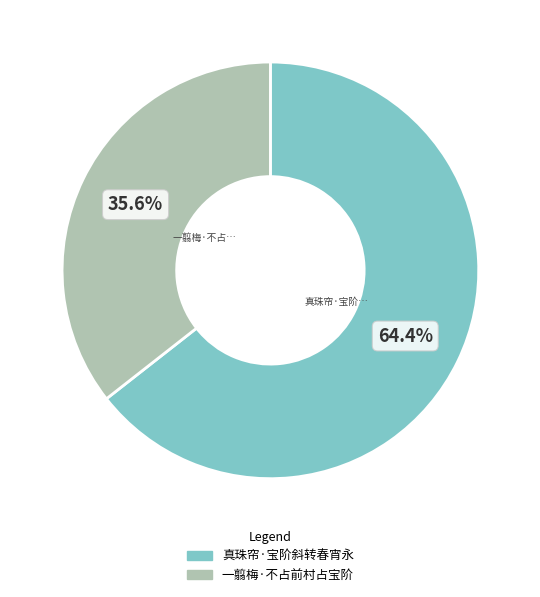

Does 一翦梅·不占前村占宝阶 account for over 50% of the chart?

No